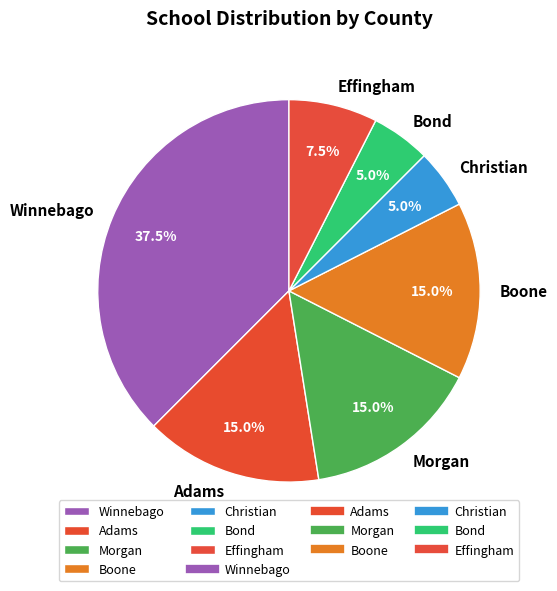

Which category has the biggest portion of the pie?

Winnebago